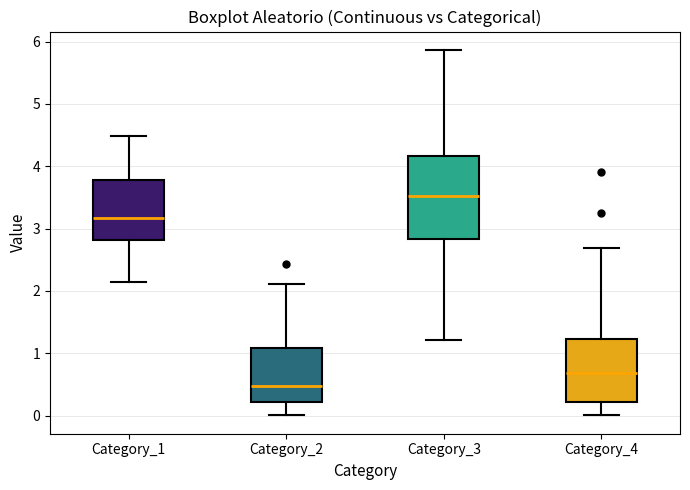

Where is the upper edge of the box for Category_2 on the y-axis? The values are not printed on the chart, so give them approximately, as read against the axis.

1.1